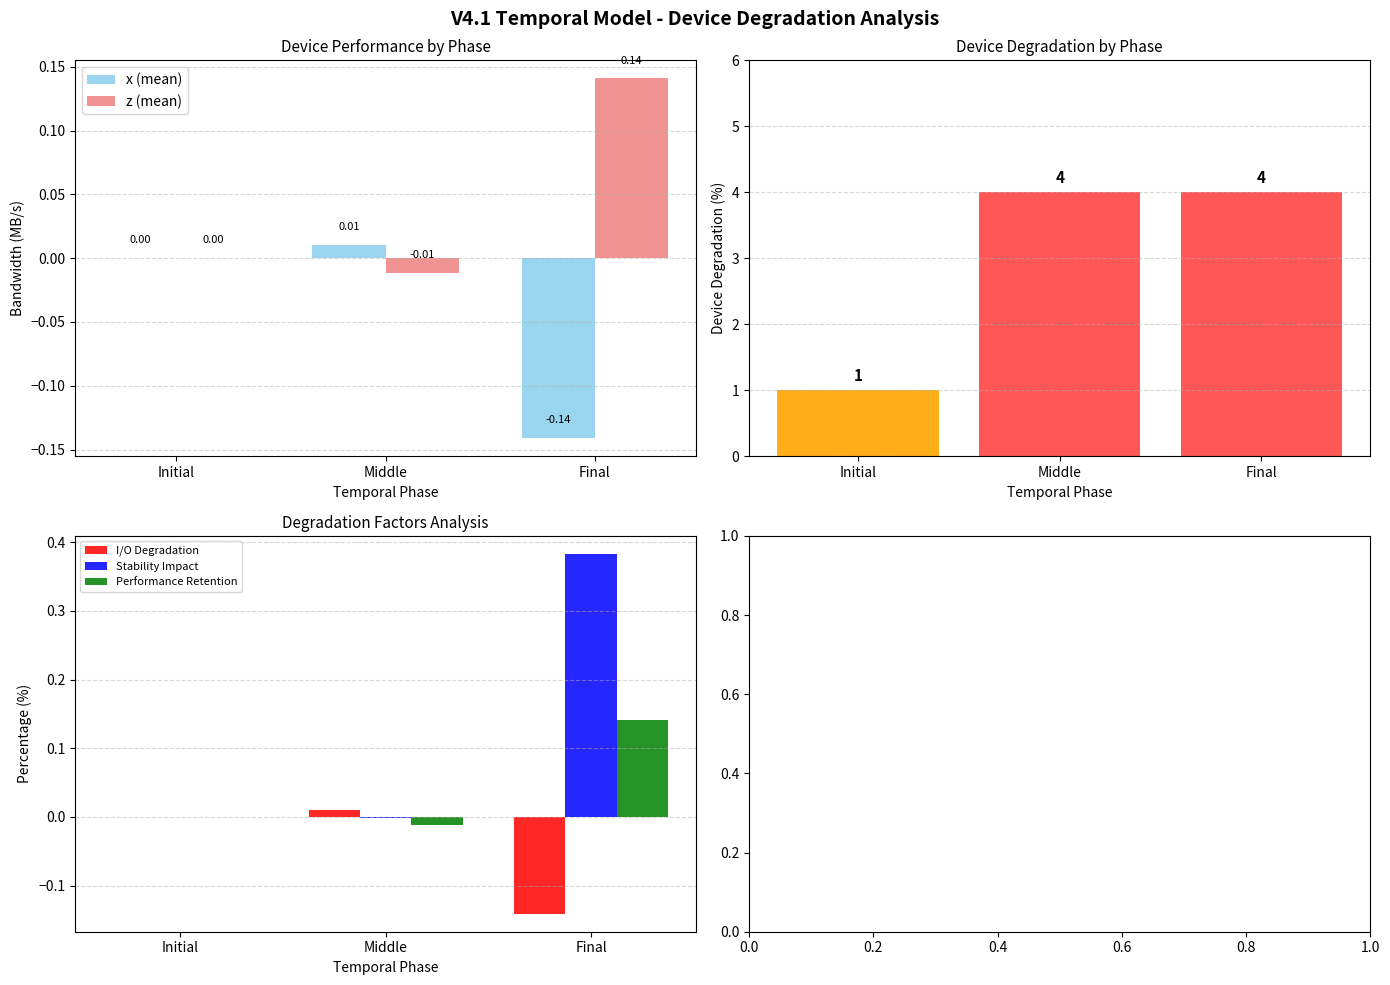

What is the approximate value of isite count at Final?

4.0